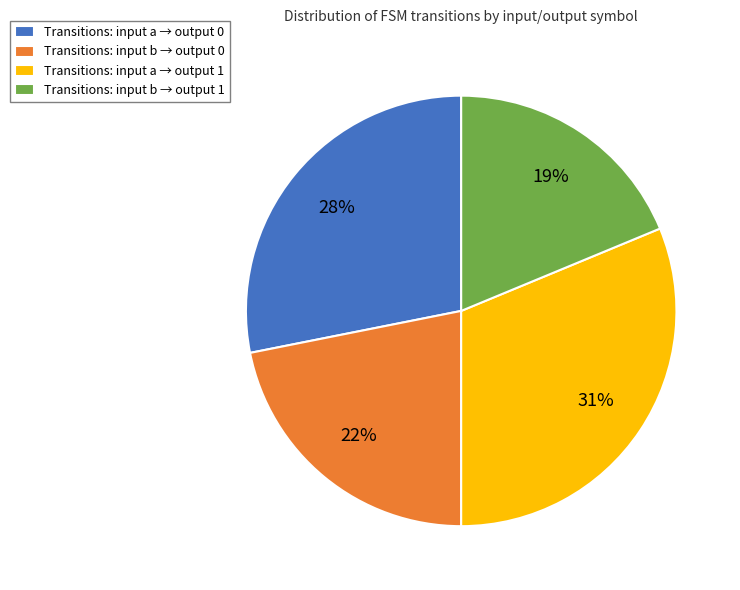

To the nearest percent, what is the difference between the largest and smallest slice percentages?

12%